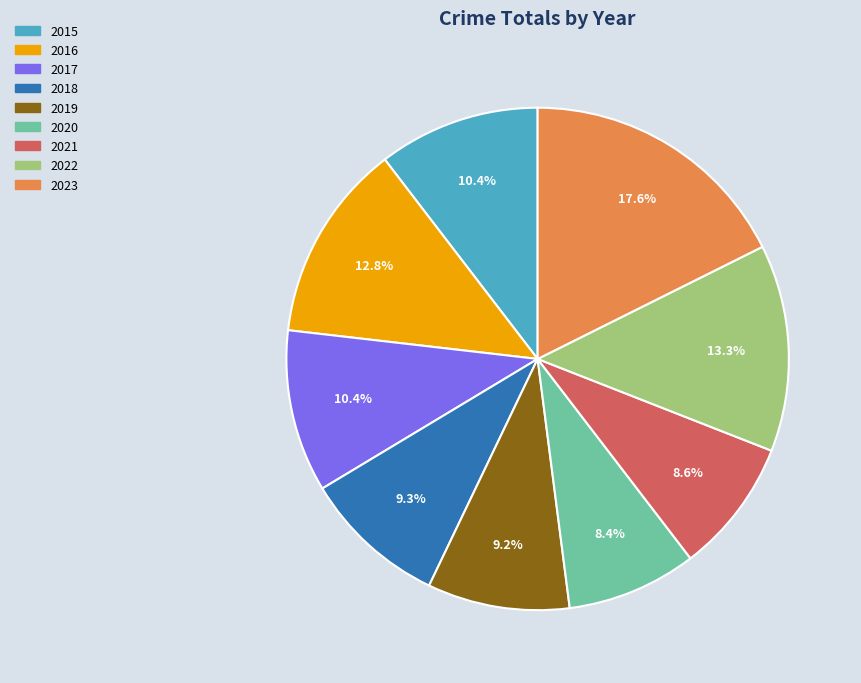

How many slices are in this pie chart?

9